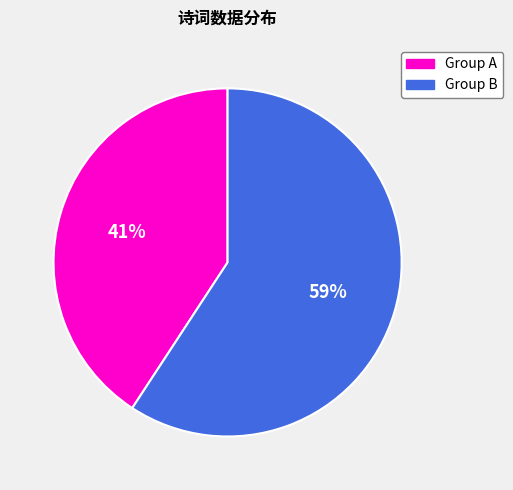

Is there any slice that represents more than half of the pie?

Yes